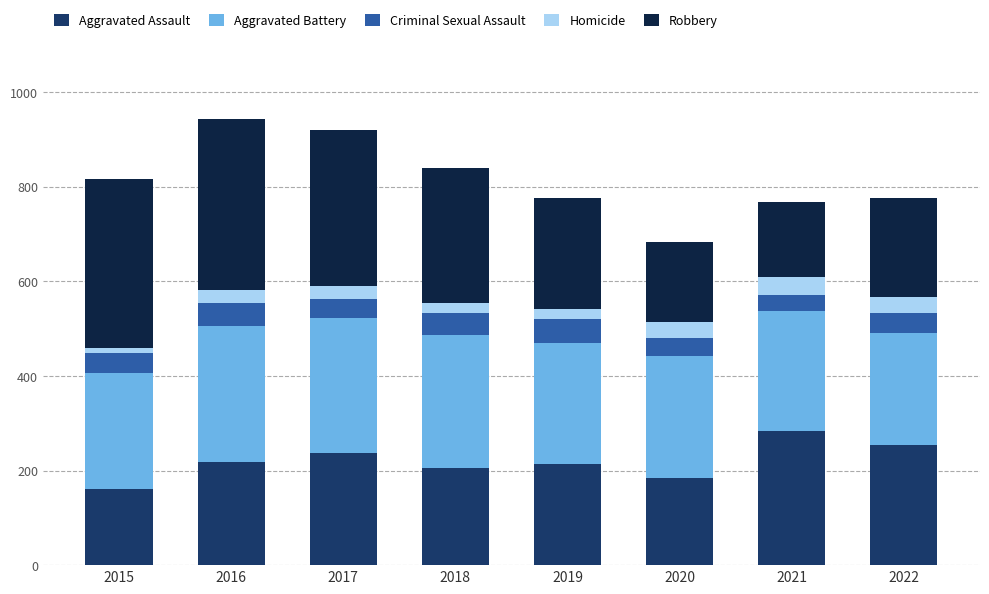

How many values in the Aggravated Assault series are below 219?

4